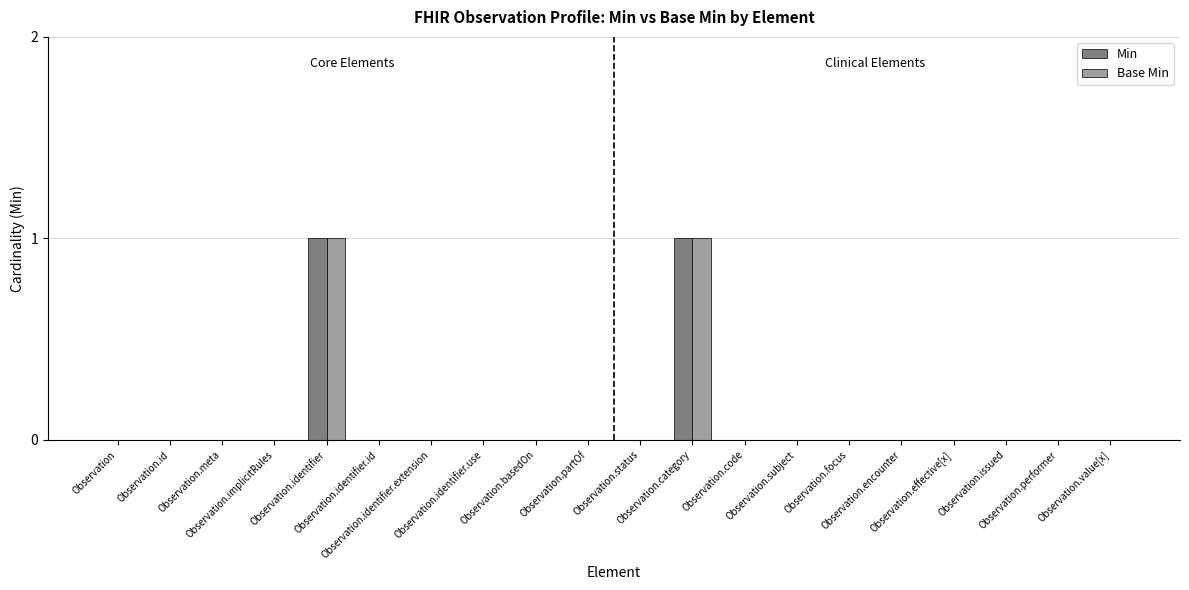

What is the label of the 14th bar from the right?

Observation.identifier.extension